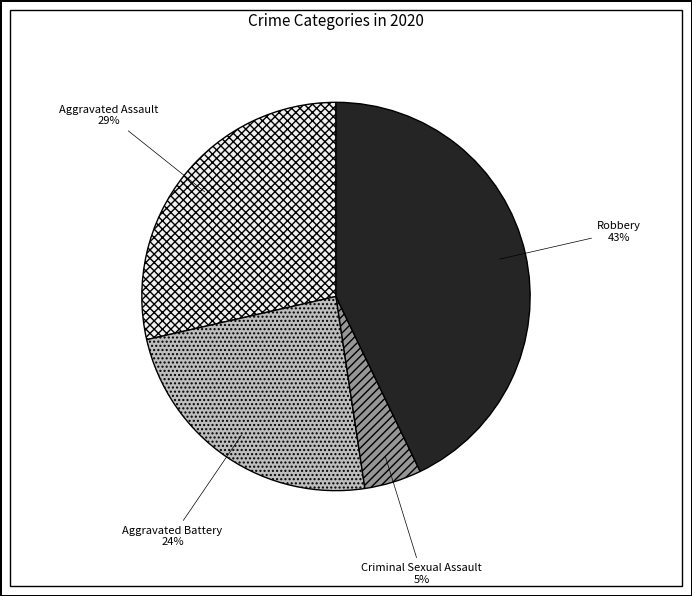

The Aggravated Battery slice represents 24% of the pie. True or false?

True